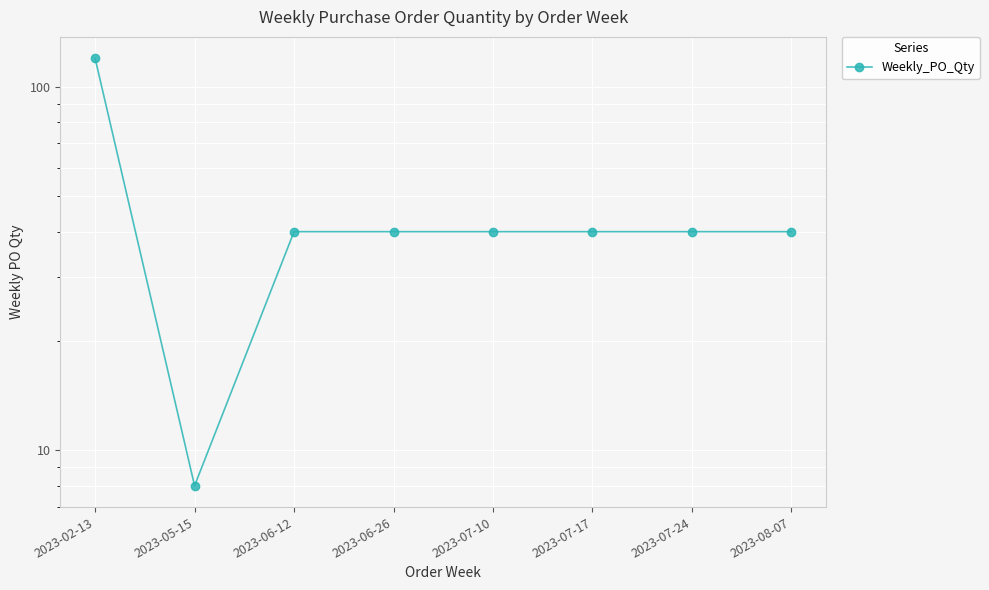

Reading left to right, list all the values displayed in this chart.

120	8	40	40	40	40	40	40